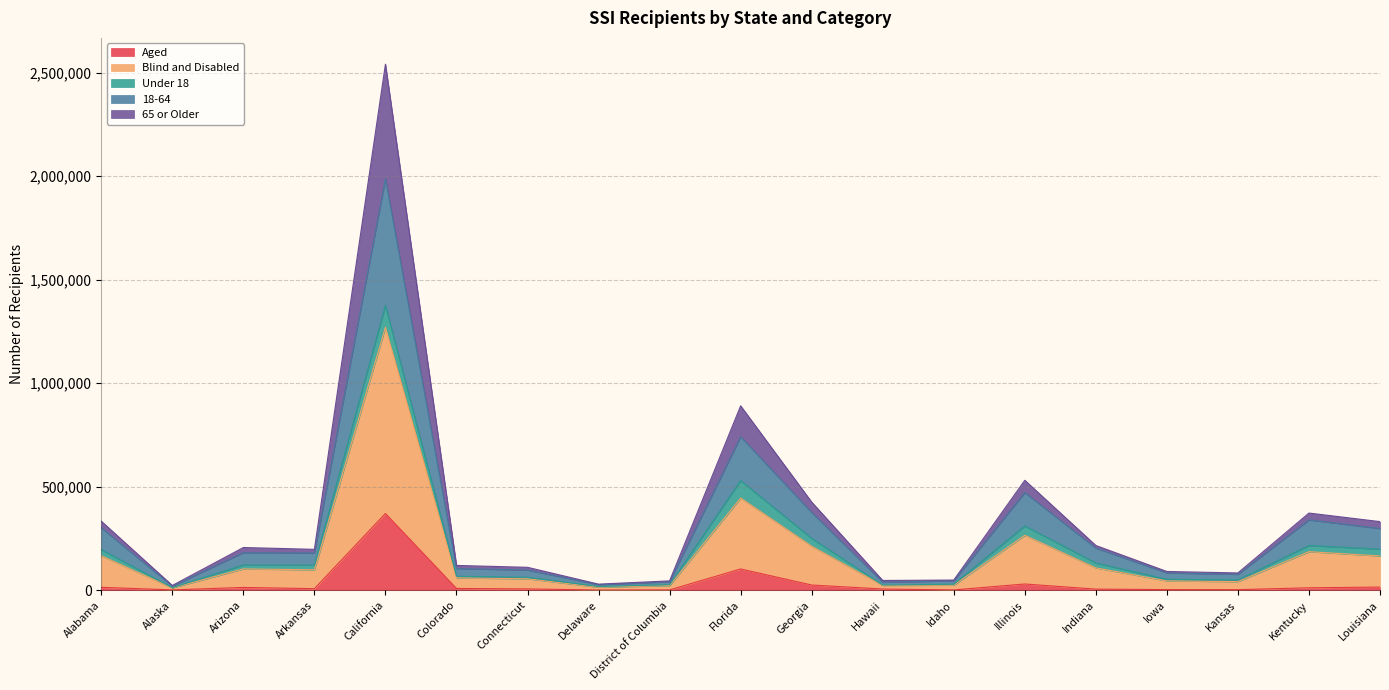

Which category has the highest value across all series?

California